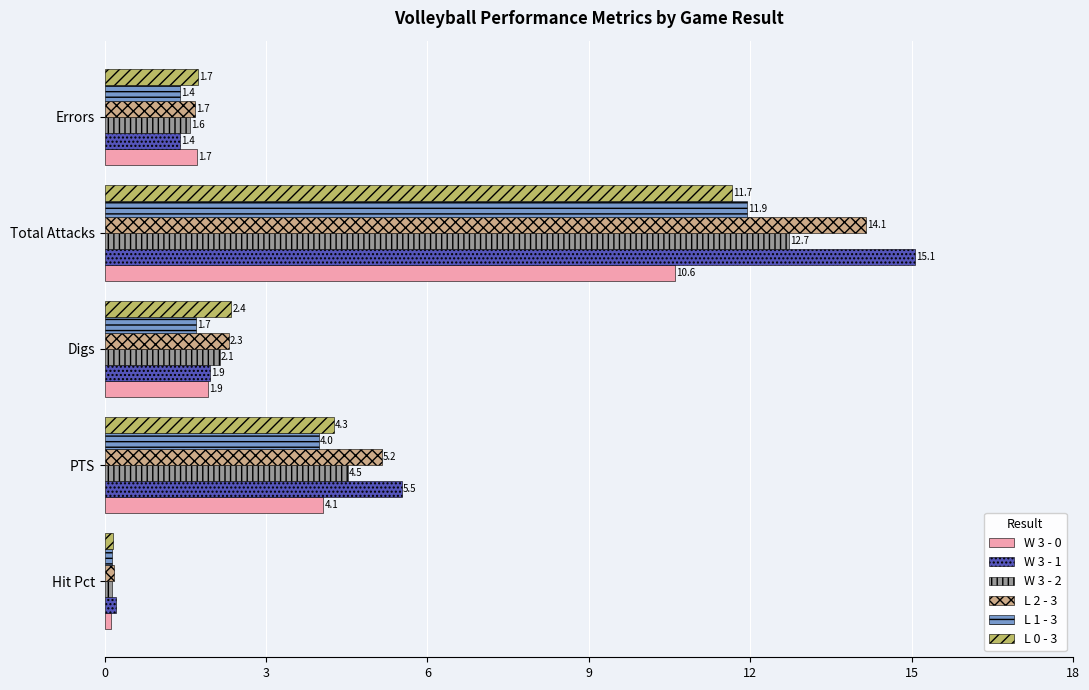

What is the difference between the highest and lowest values at Errors?

0.3